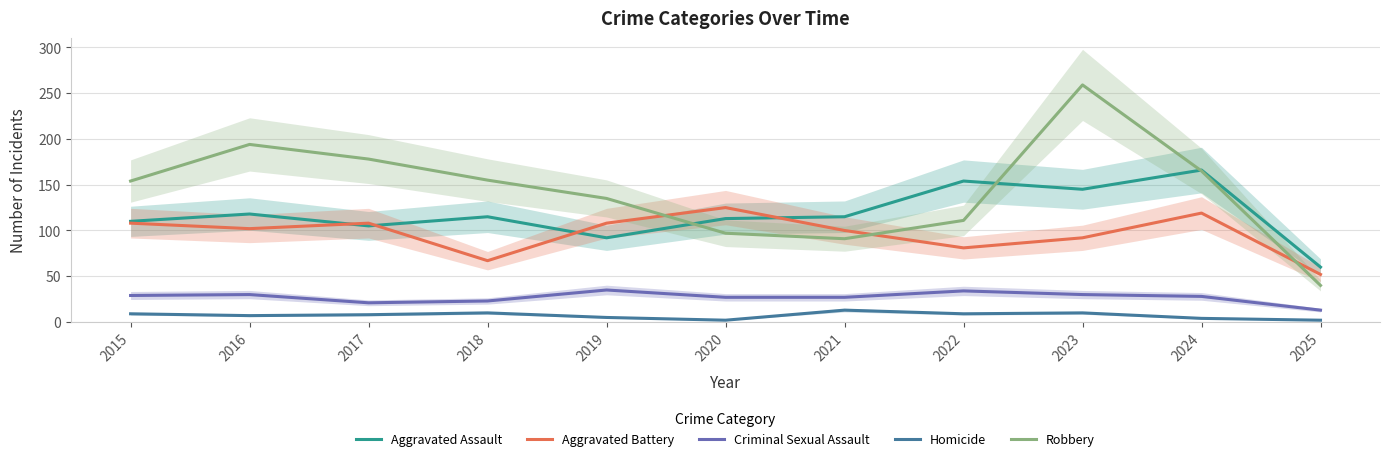

Rank the series at 2025 from highest to lowest value.

Aggravated Assault, Aggravated Battery, Robbery, Criminal Sexual Assault, Homicide